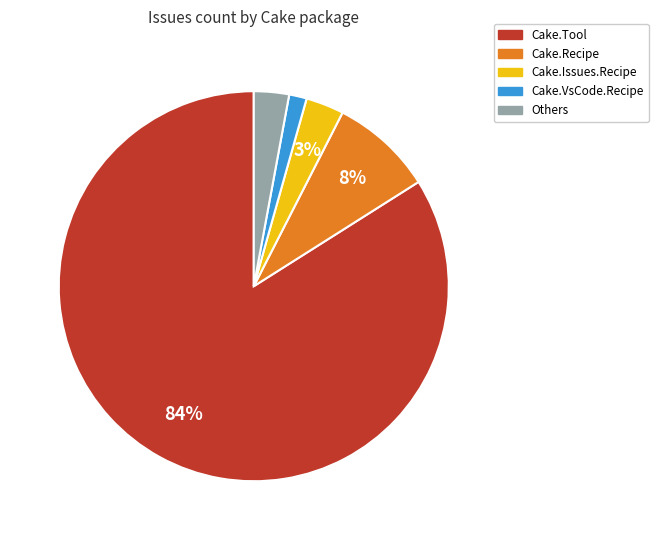

The Cake.Recipe slice represents 8% of the pie. True or false?

True